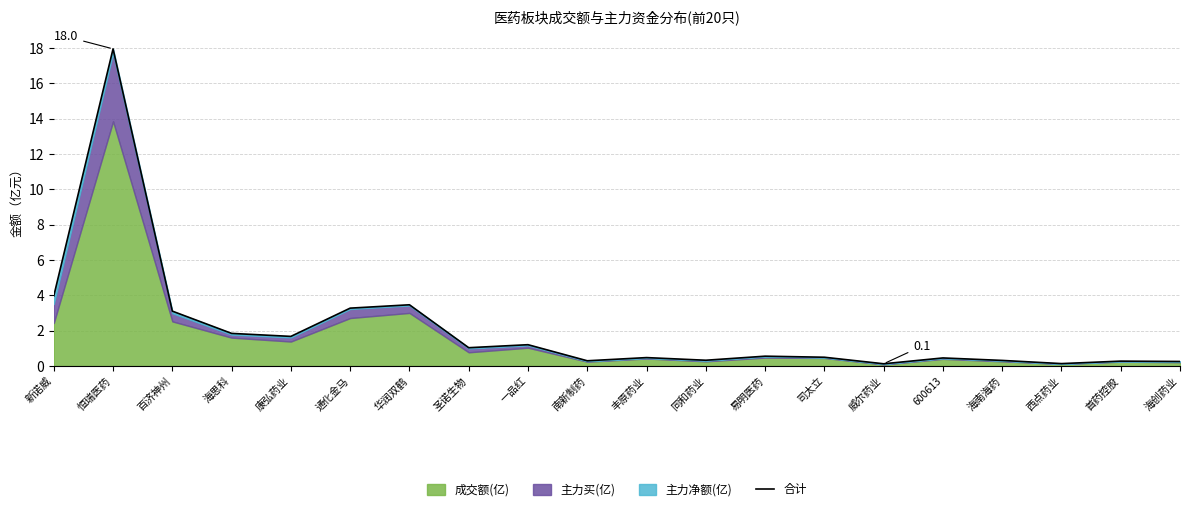

Reading left to right, list all the values displayed in this chart.

4.0	18.0	3.1	1.9	1.7	3.3	3.5	1.0	1.2	0.3	0.5	0.3	0.6	0.5	0.1	0.5	0.3	0.1	0.3	0.3